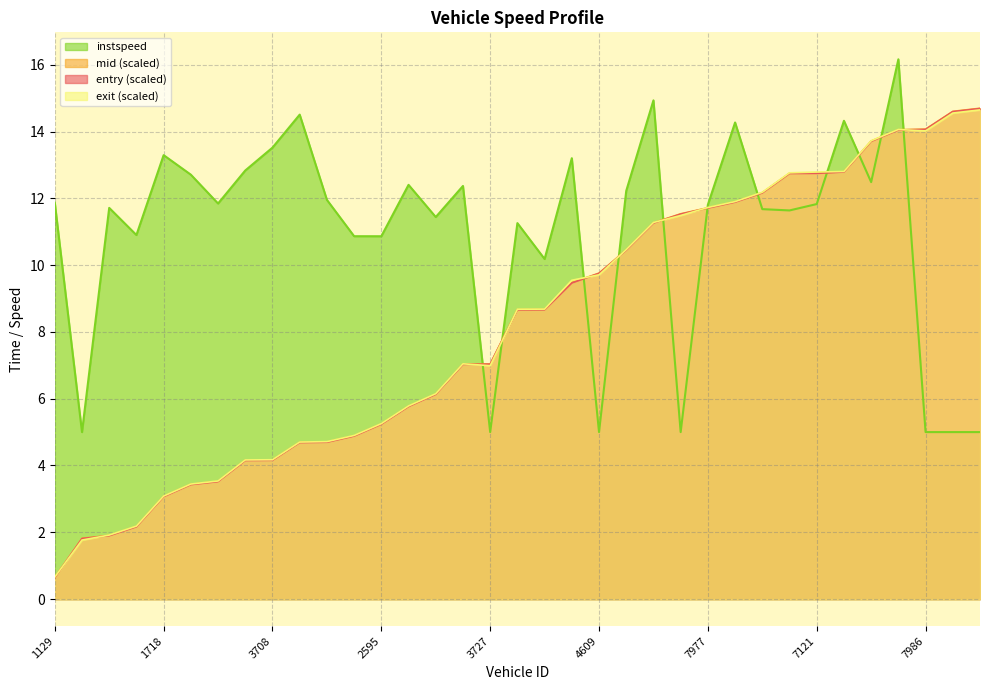

Rank the series by their maximum value, from lowest to highest.

exit, entry, mid, instspeed